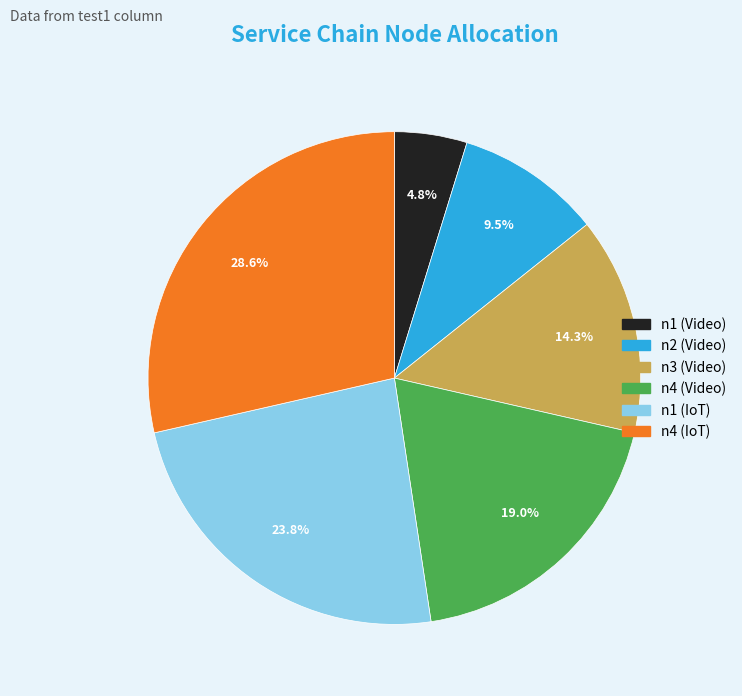

What is the largest slice in the pie chart?

n4 (IoT)